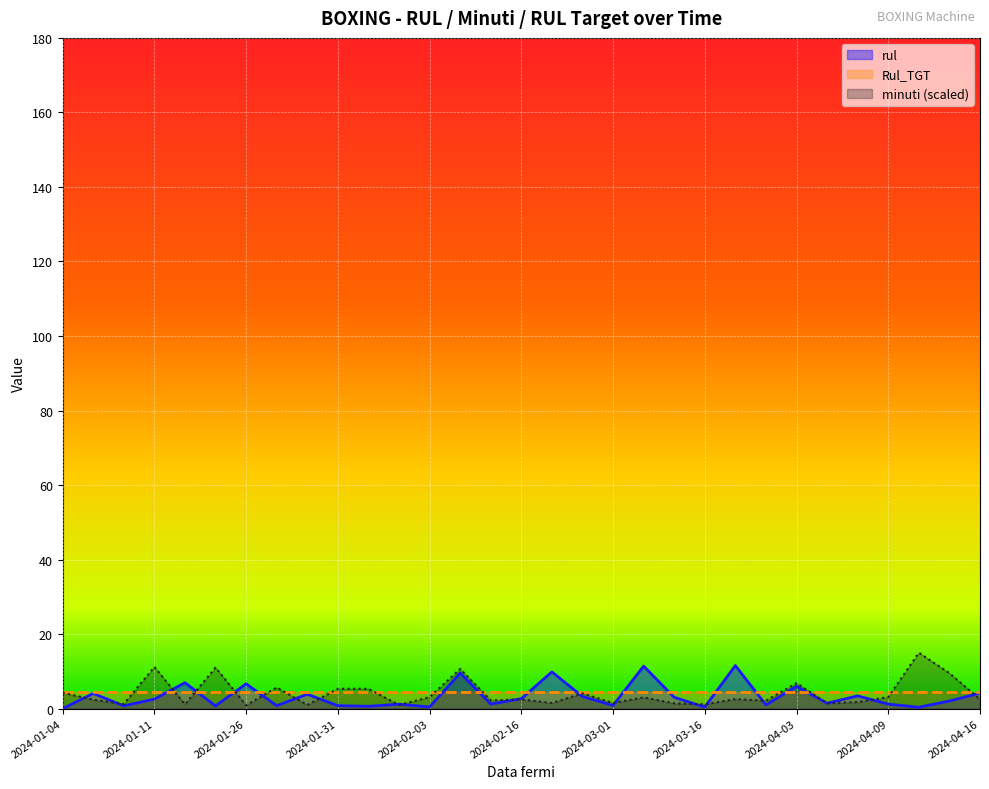

The value of minuti at 2024-02-26 is 1.5. True or false?

True